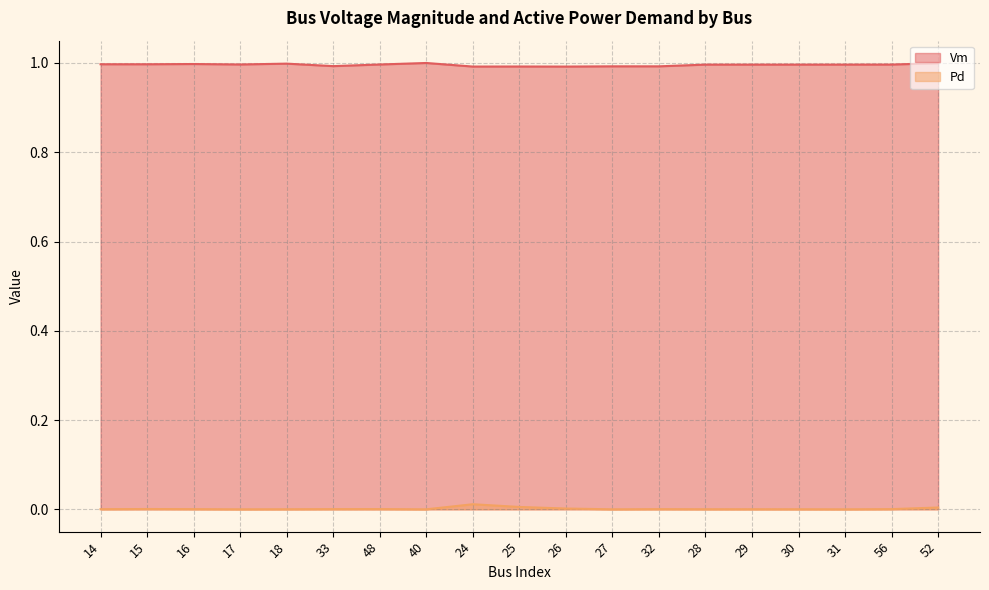

Between 56 and 29, which is larger?

56